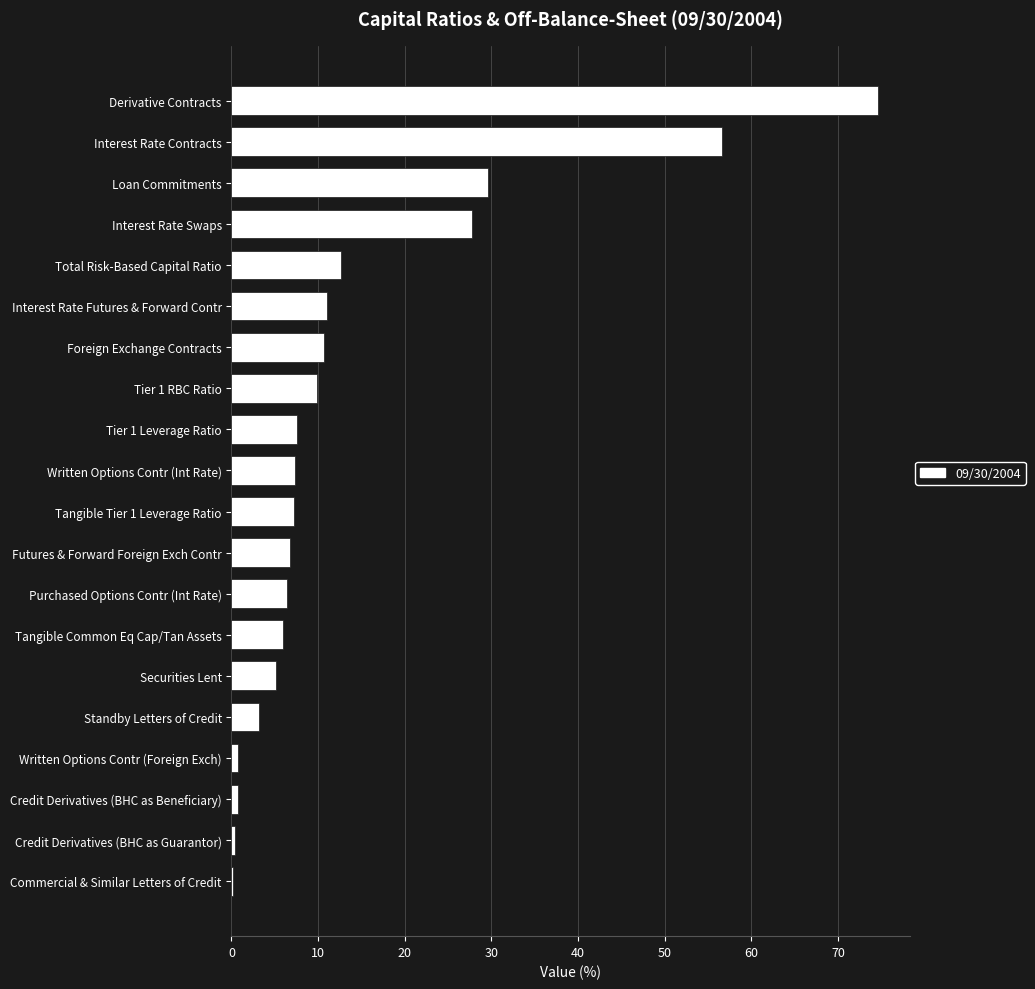

What is the sum of the values at Purchased Options Contr (Int Rate) and Interest Rate Contracts?

63.0